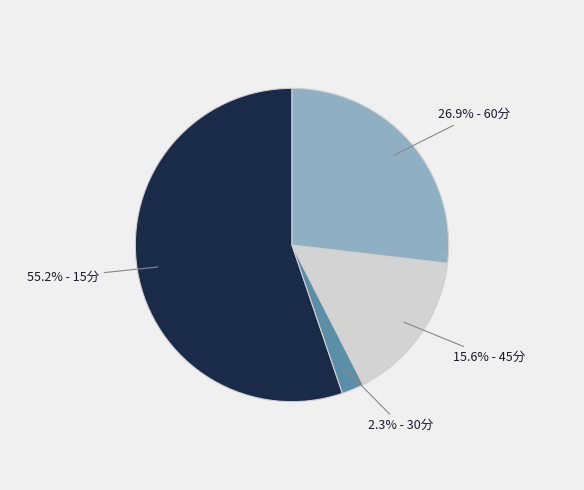

Is there any slice that represents more than half of the pie?

Yes